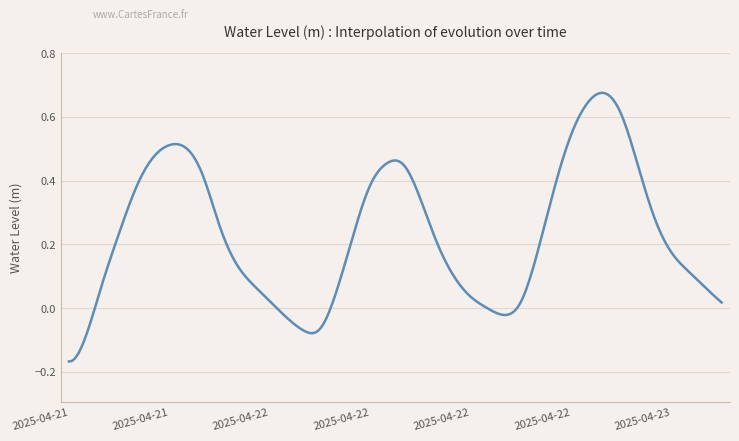

What is the difference between the maximum and minimum values?

0.8